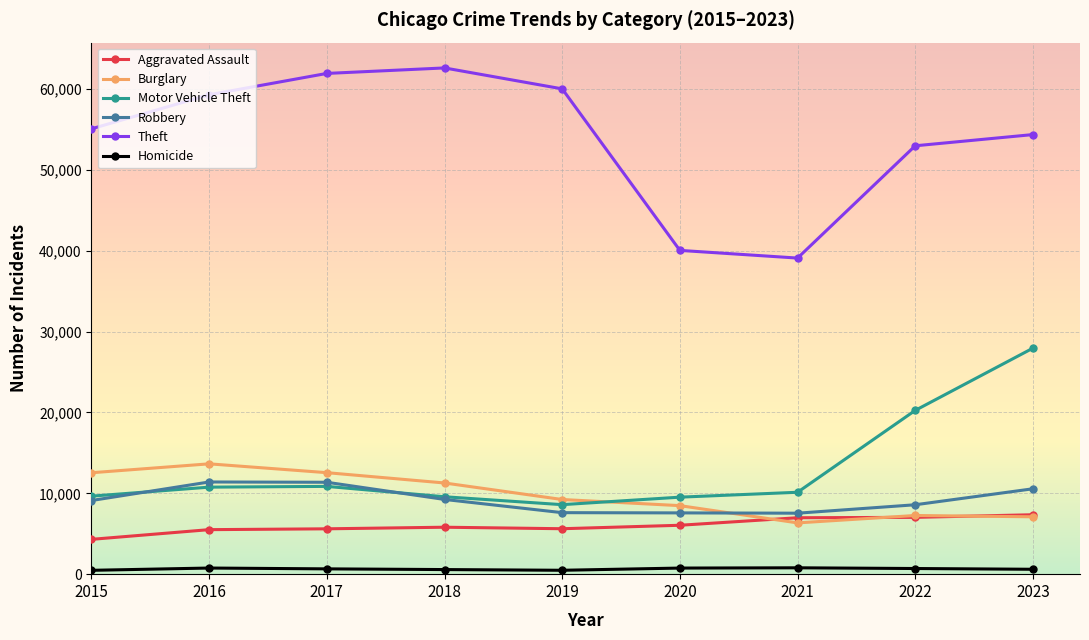

In Theft, how many points are higher than both neighbors (excluding endpoints)?

1